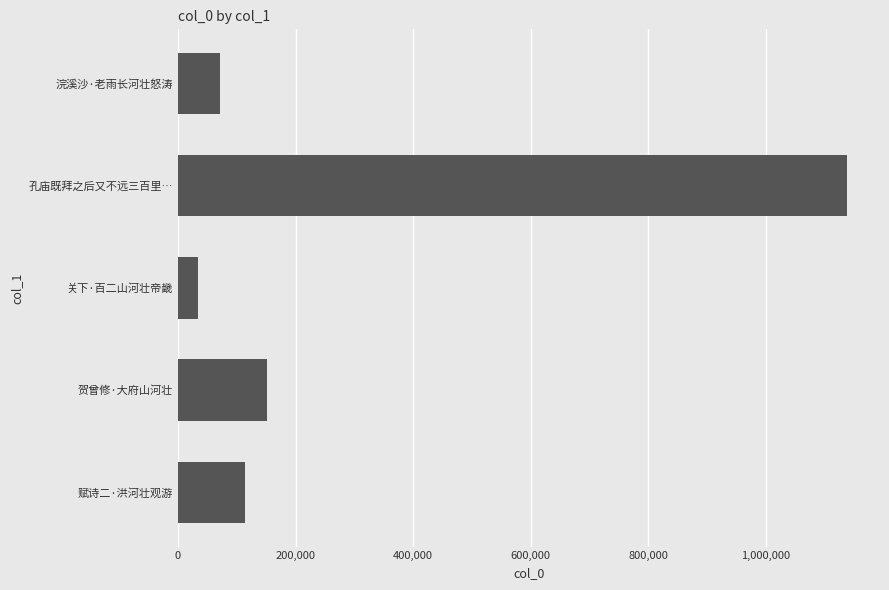

True or false: the data shows 512172 at 800,000.

False